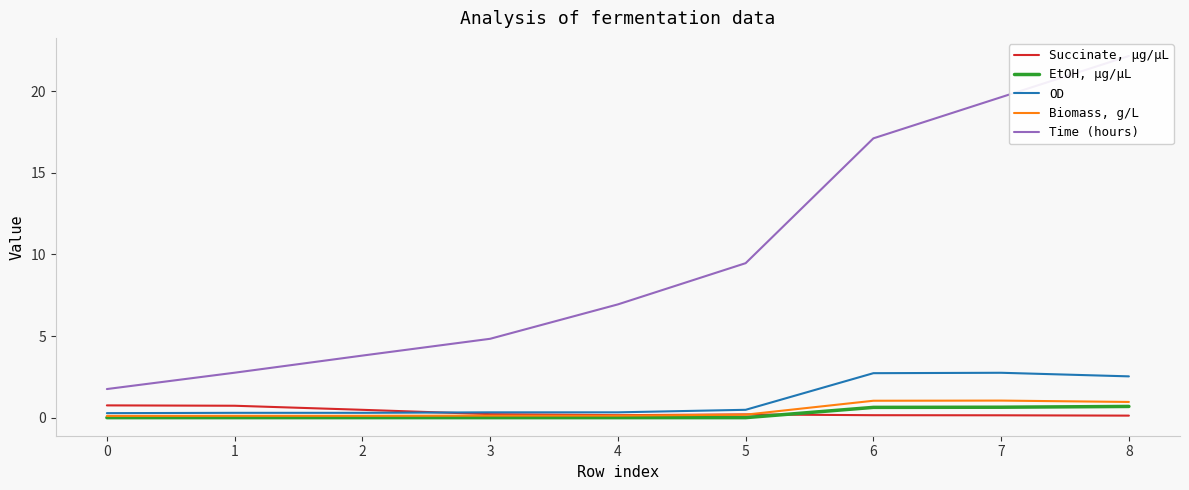

True or false: OD and Biomass, g/L intersect in this chart.

False